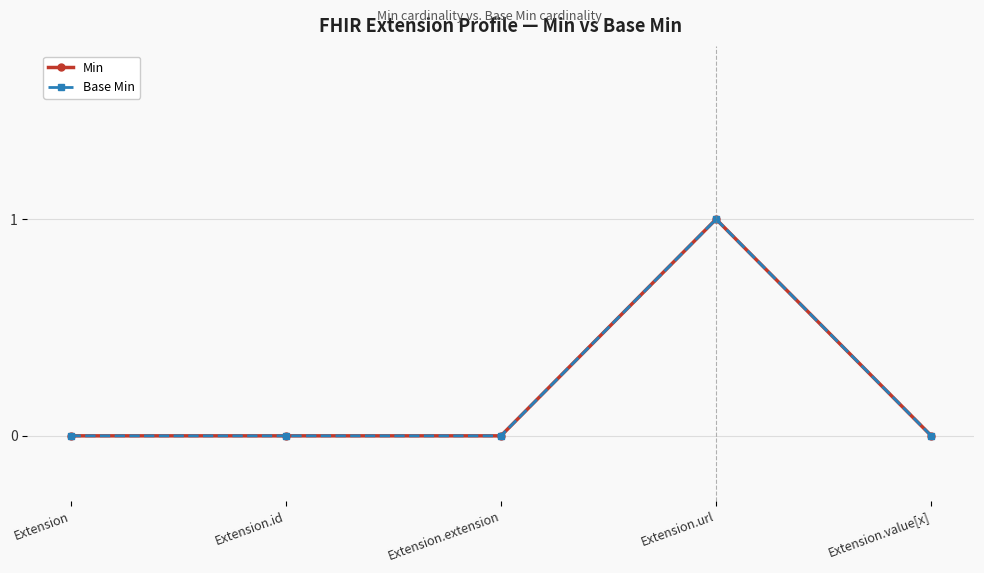

What is the highest value of the Base Min series?

1